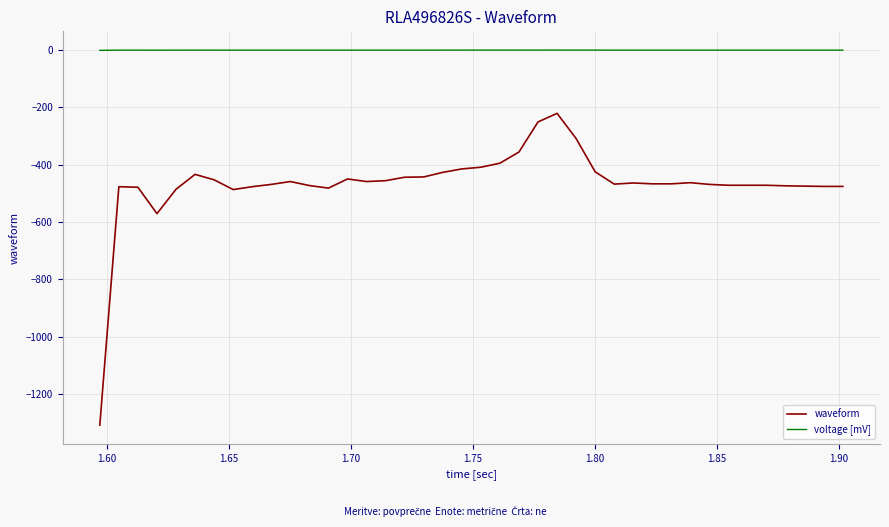

Rank the series by their maximum value, from lowest to highest.

waveform, voltage [mV]